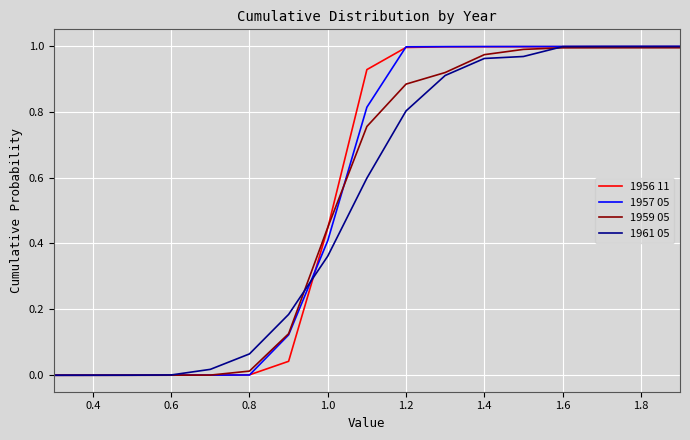

What is the average value of the 1959 05 series?

0.5